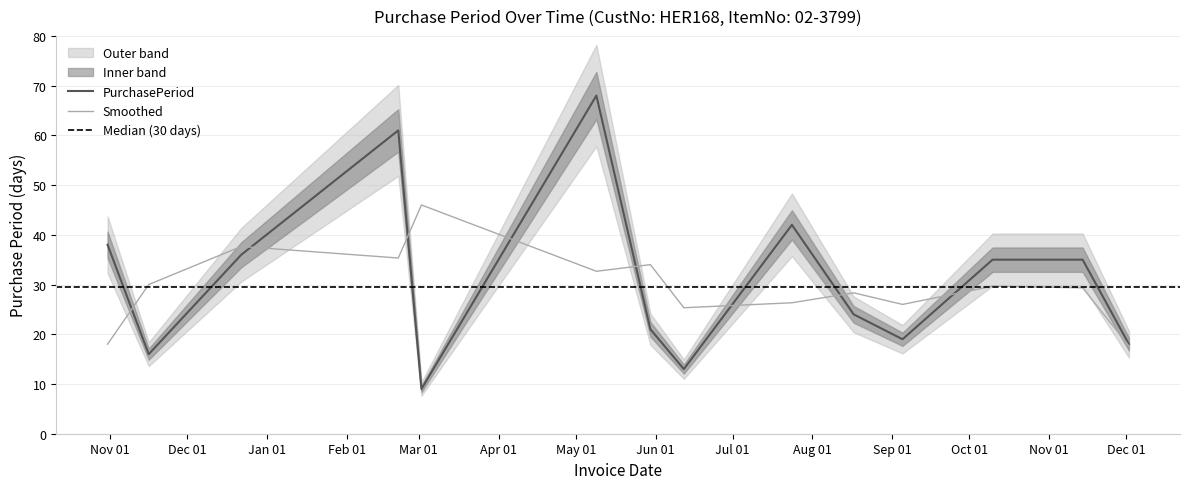

The chart shows a value of 28 at 2017-05-09. True or false?

False